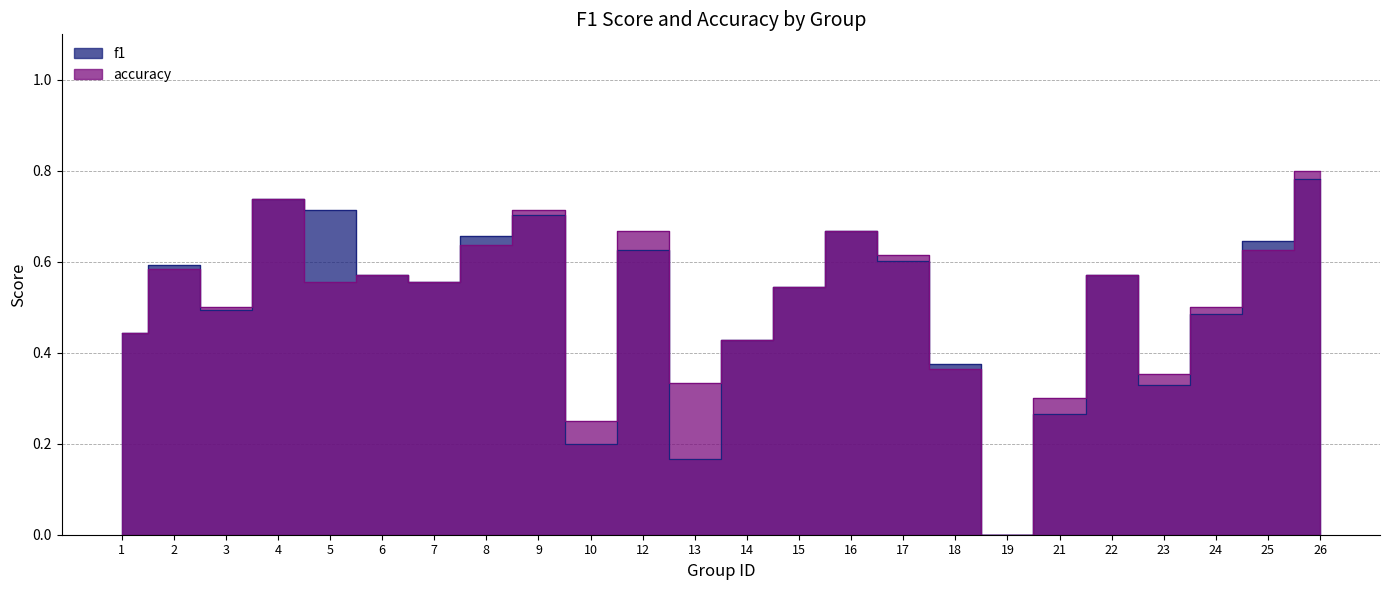

What is the value of the f1 point at the 14th from the left?

0.5